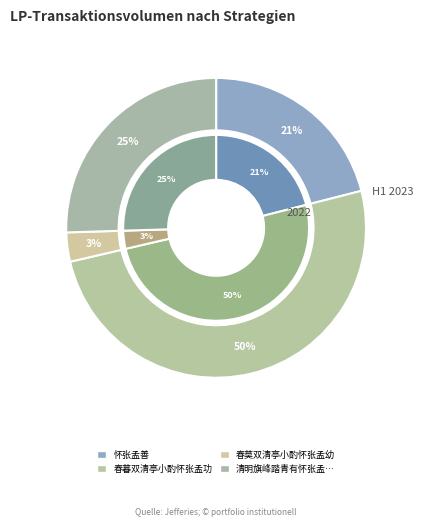

Which category accounts for the majority?

春暮双清亭小酌怀张孟功